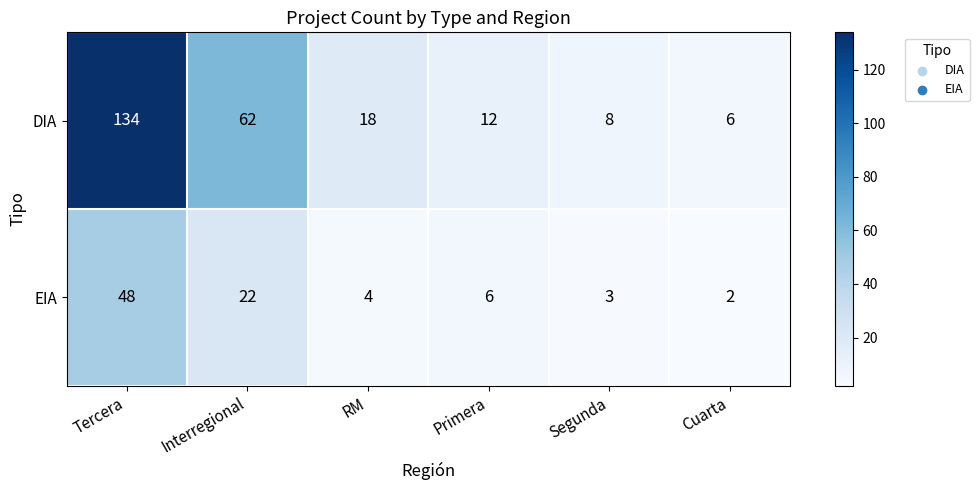

The EIA series shows 2 at Cuarta. True or false?

True